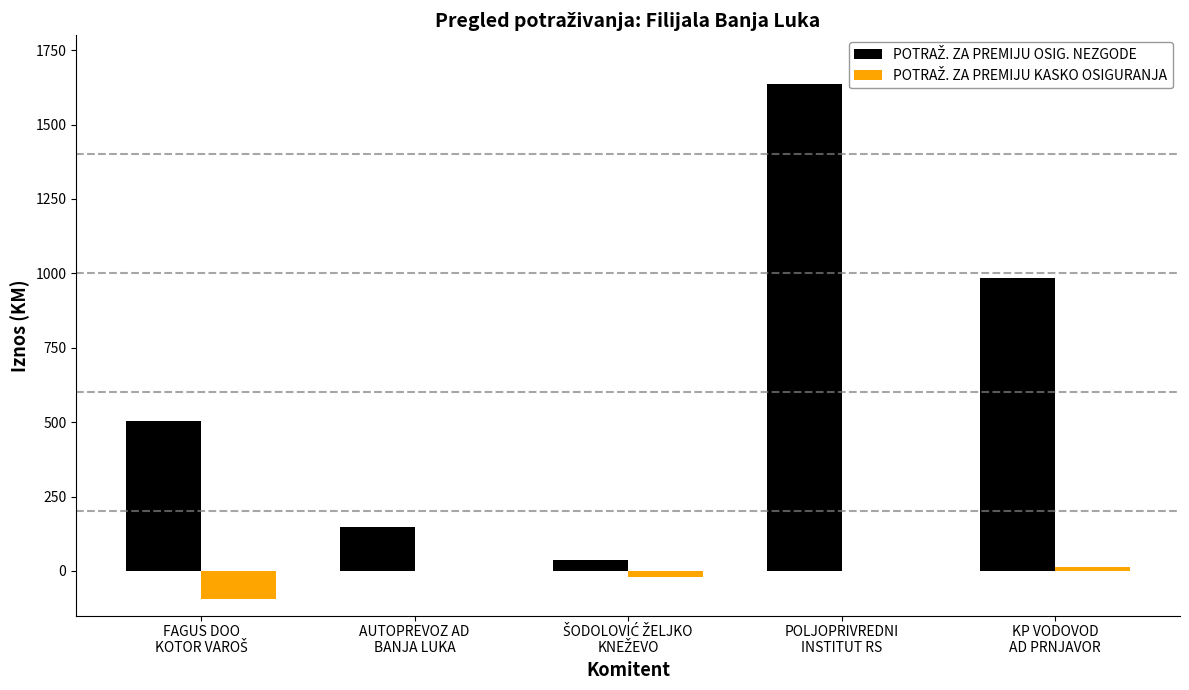

At which category is the sum across all series the highest?

POLJOPRIVREDNI
INSTITUT RS